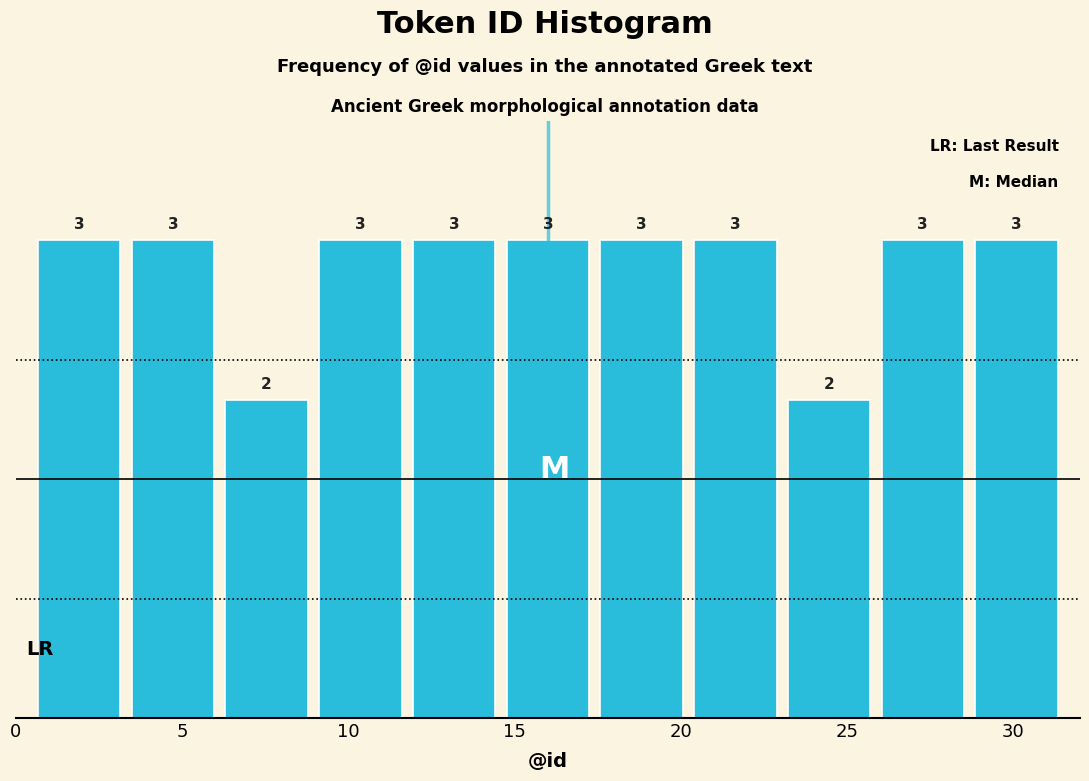

Reading left to right, transcribe this chart: for each bar, give the range it covers on the x-axis and its height. The bar edges are not printed on the chart, so give them approximately, as read against the axis.

0.5 to 3.5: 3
3.5 to 6.0: 3
6.0 to 9.0: 2
9.0 to 12.0: 3
12.0 to 14.5: 3
14.5 to 17.5: 3
17.5 to 20.0: 3
20.0 to 23.0: 3
23.0 to 26.0: 2
26.0 to 28.5: 3
28.5 to 31.5: 3